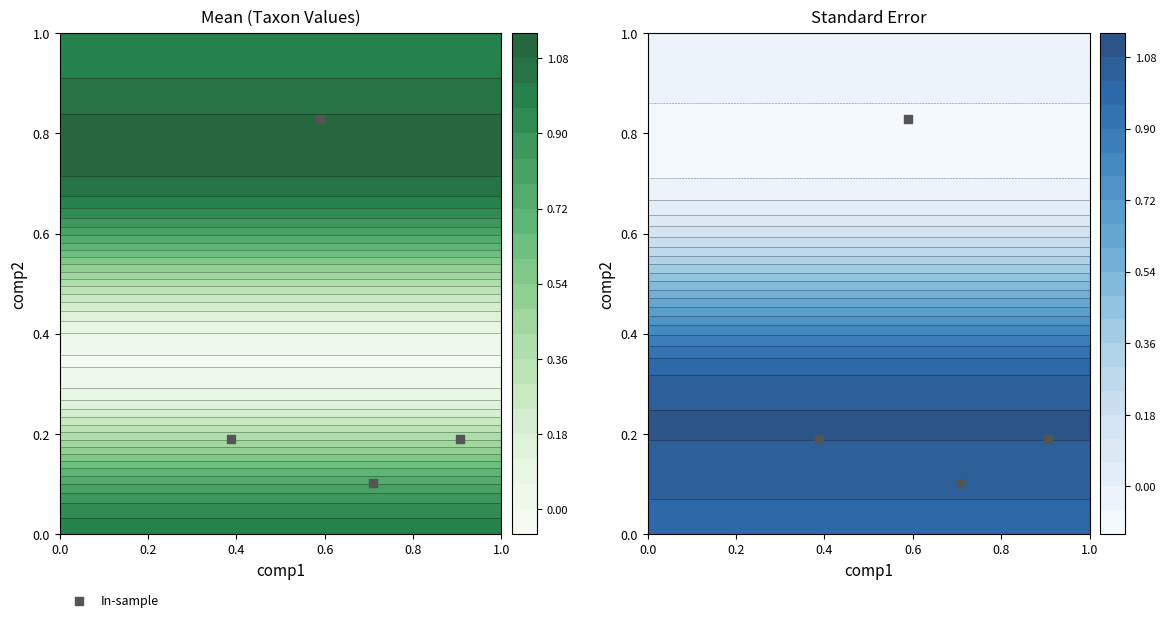

How many data points does each series have?

4